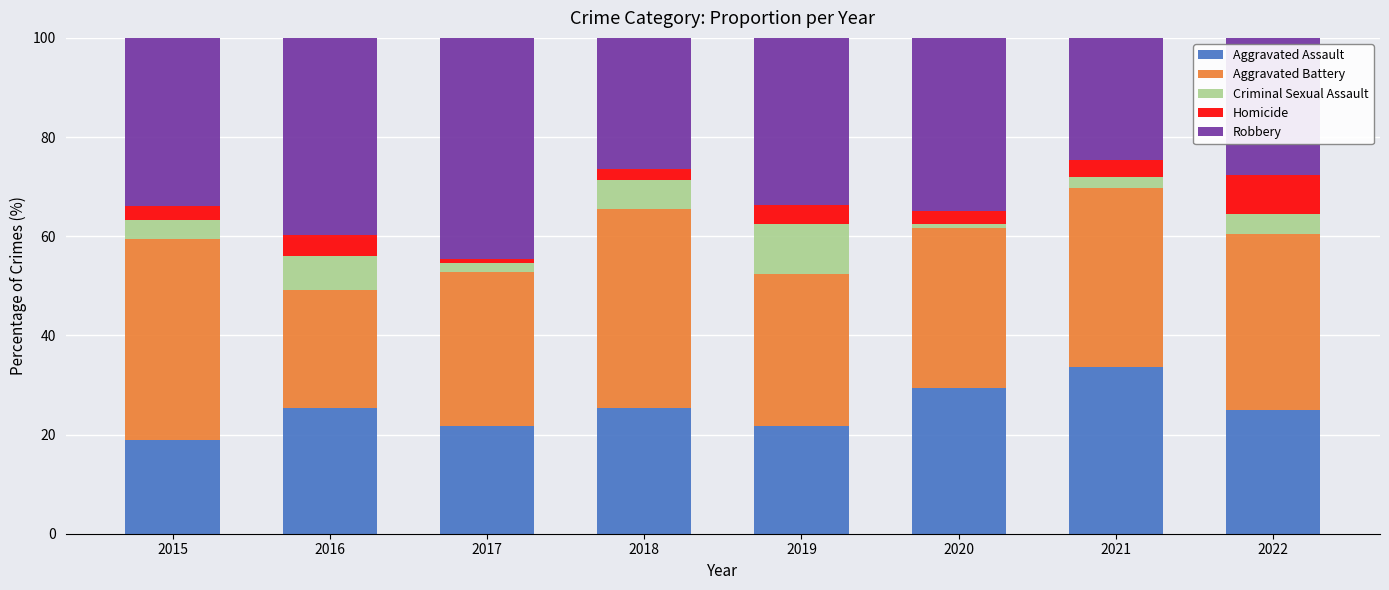

What is the sum of all Aggravated Assault values?

201.4